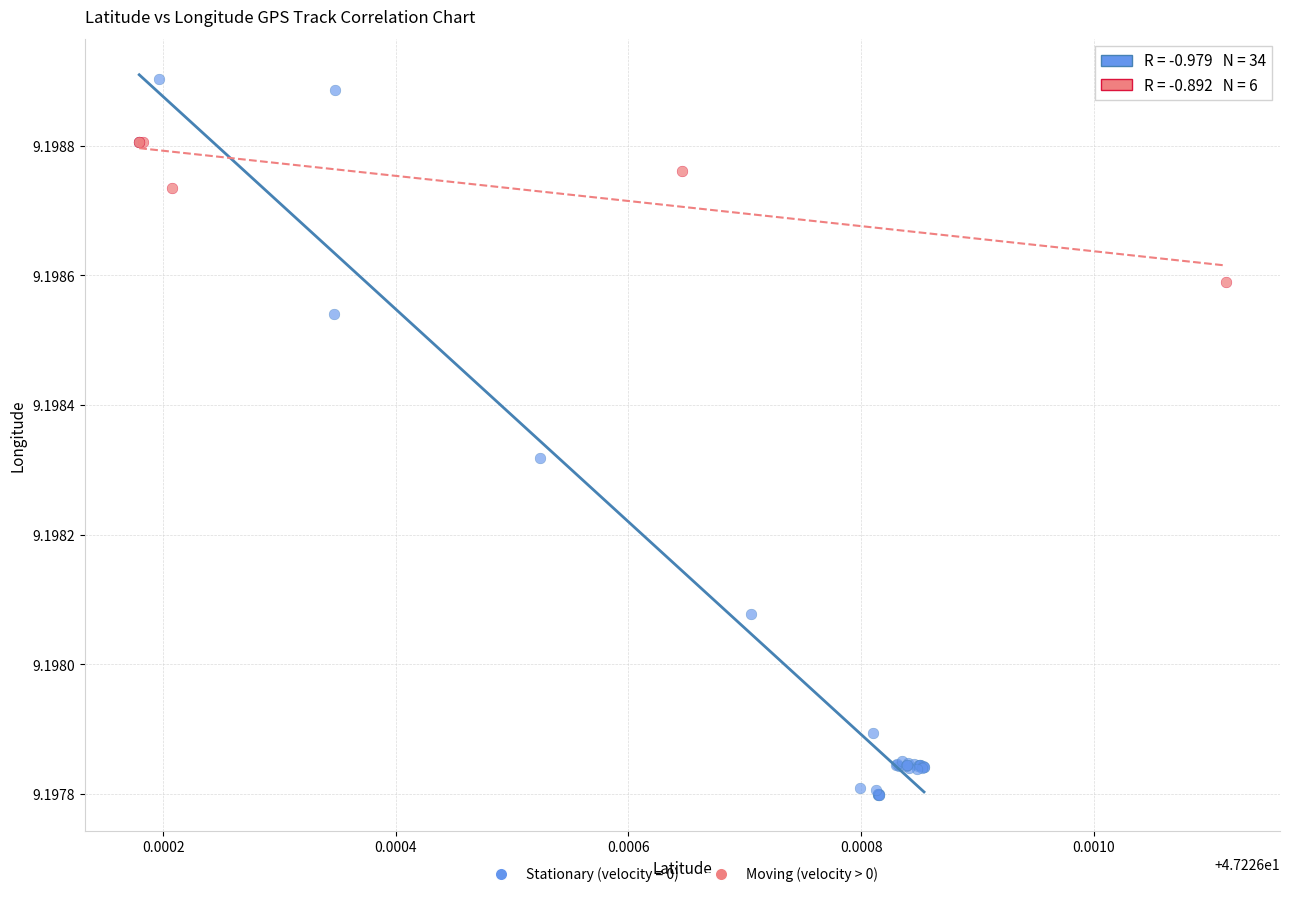

Which series contains the lowest Y value?

Stationary (velocity = 0)